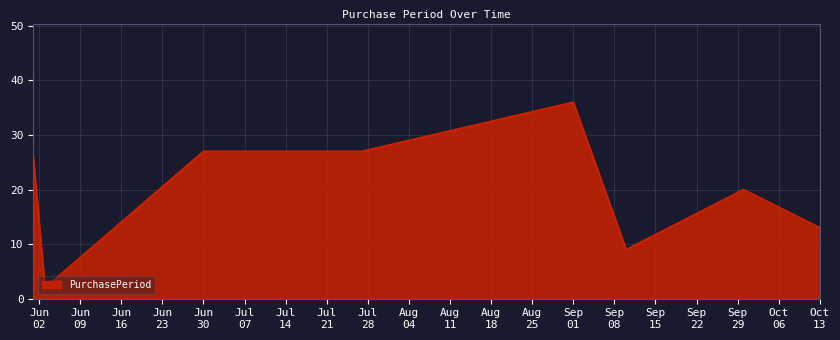

What is the difference between the maximum and minimum values?

34